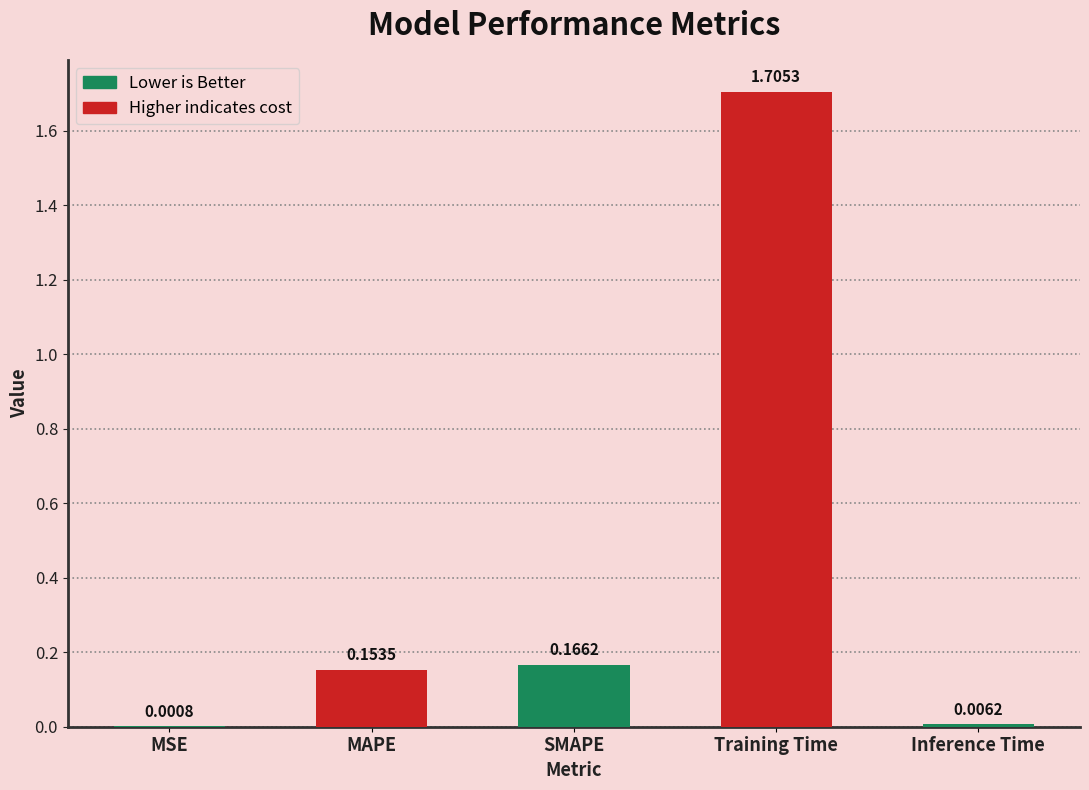

What is the sum of all values?

2.0